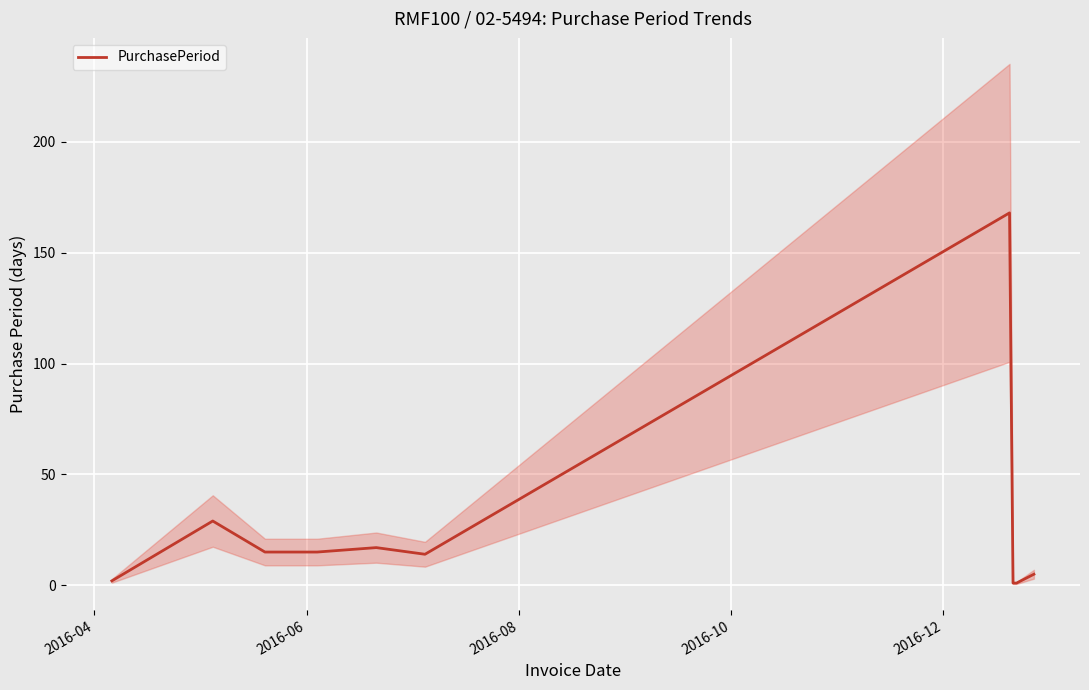

What is the average value?

27